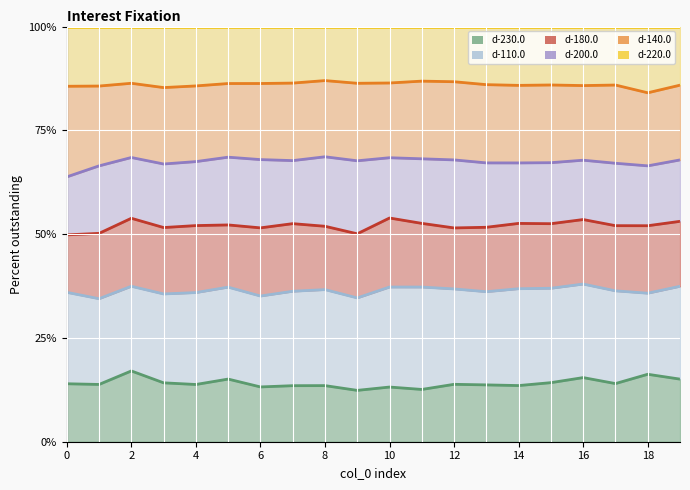

True or false: d-200.0 has a value of 85.4 at 8.

False